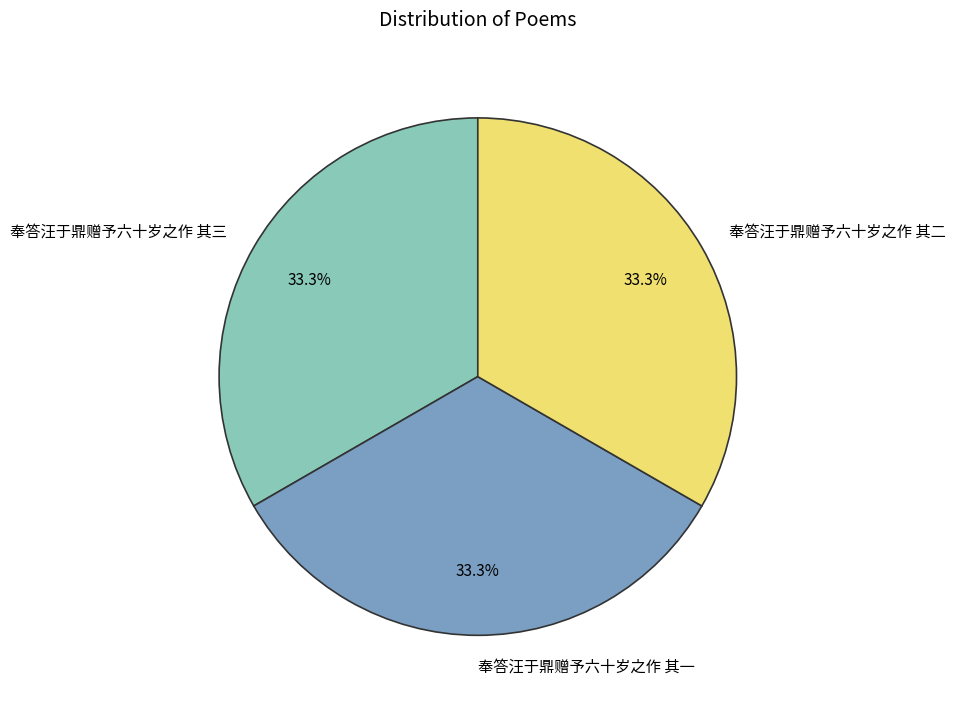

How many segments does this pie chart have?

3